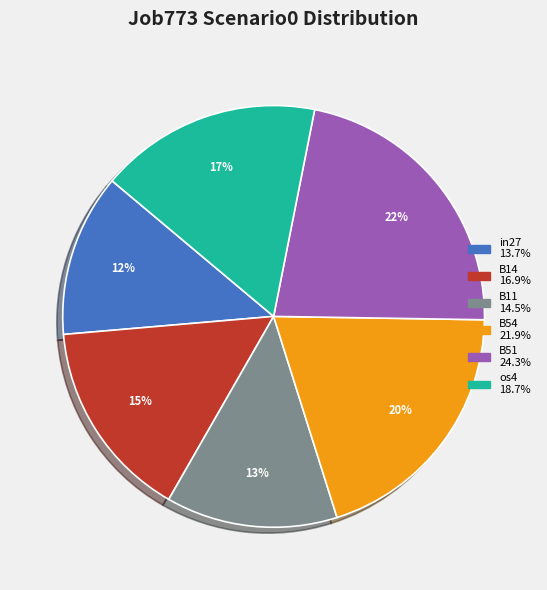

Is there any slice that represents more than half of the pie?

No